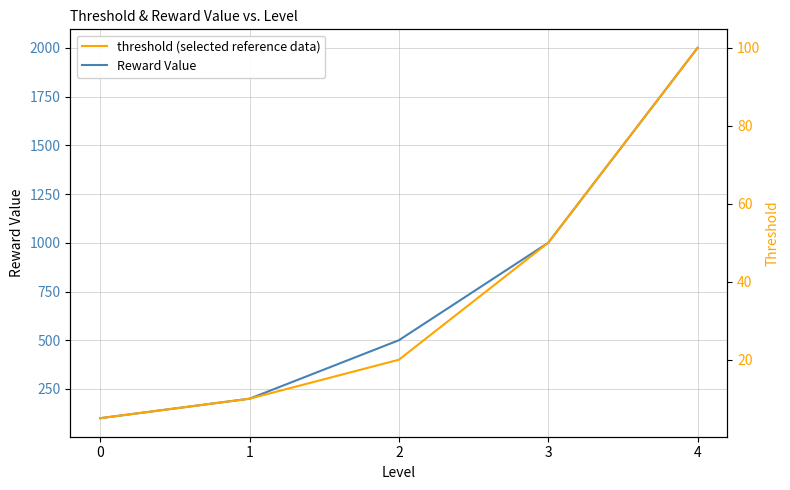

What is the difference between the threshold values at 0 and 1?

5